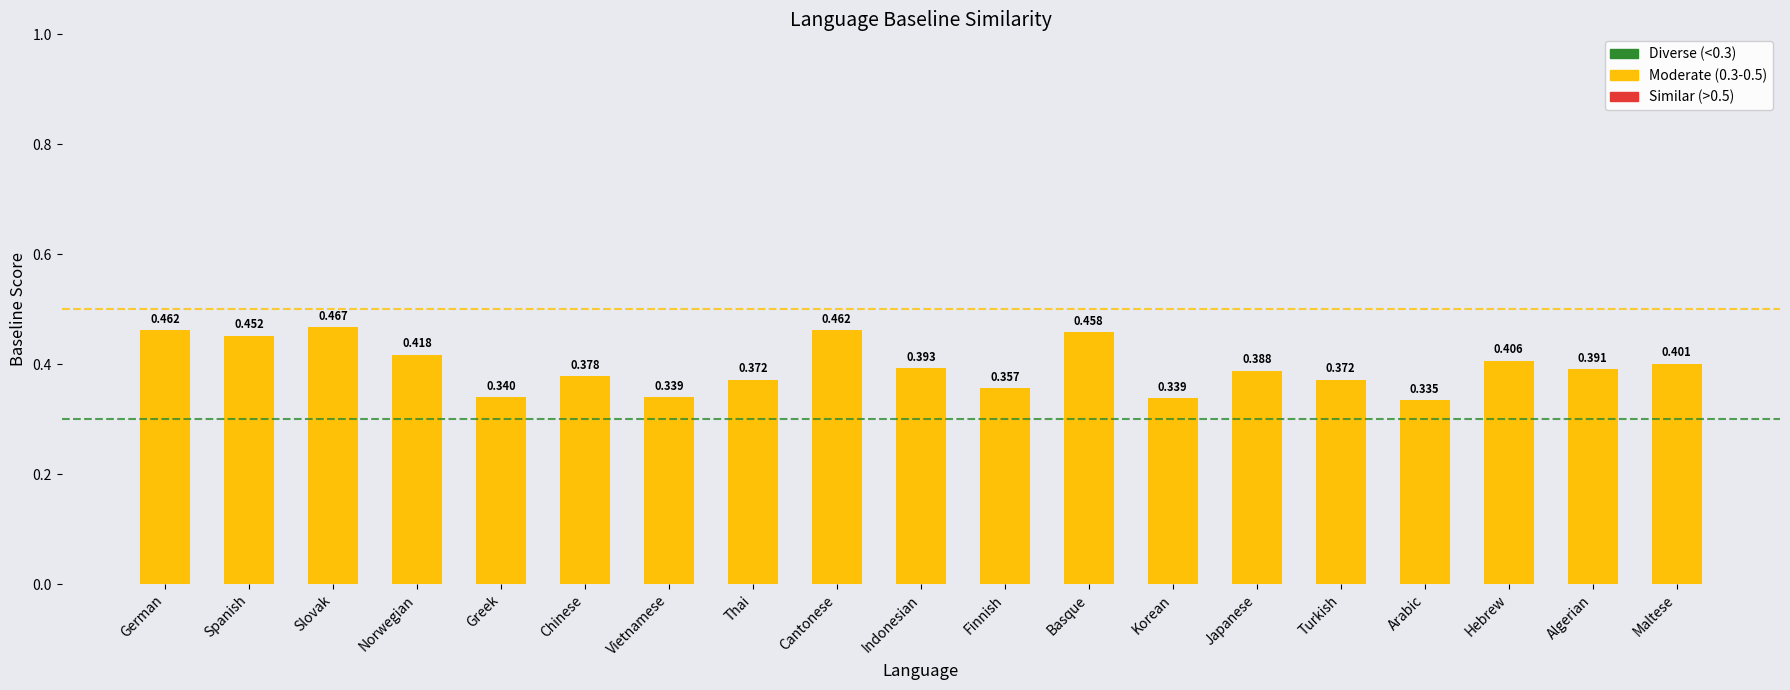

The value at Japanese is 0.4. True or false?

True